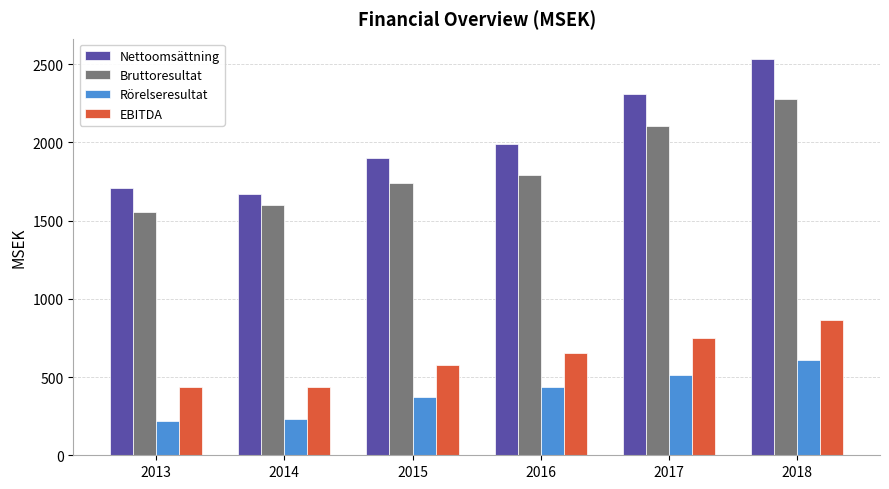

Count the number of data series in this chart.

4